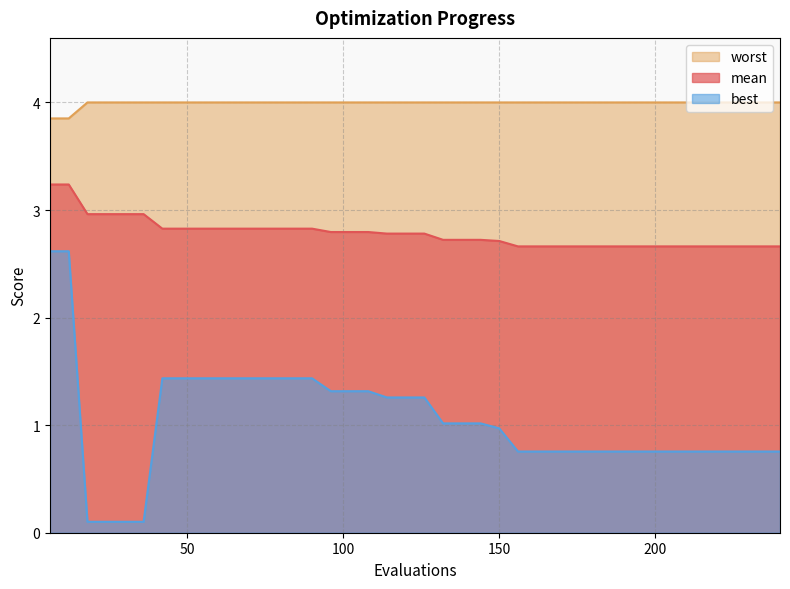

Between 150 and 132, which is larger?

132